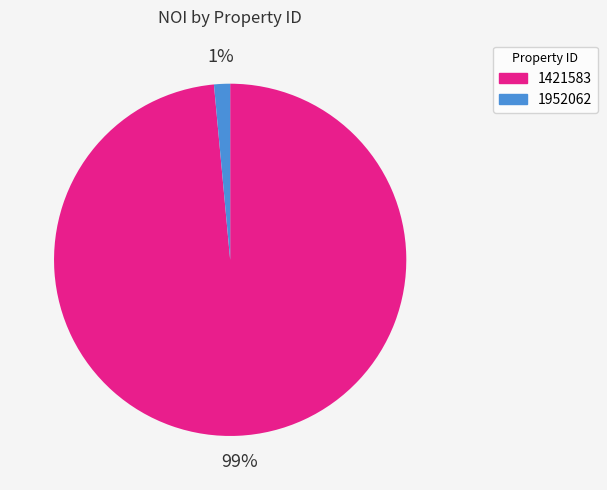

What is the smallest slice in the pie chart?

1952062